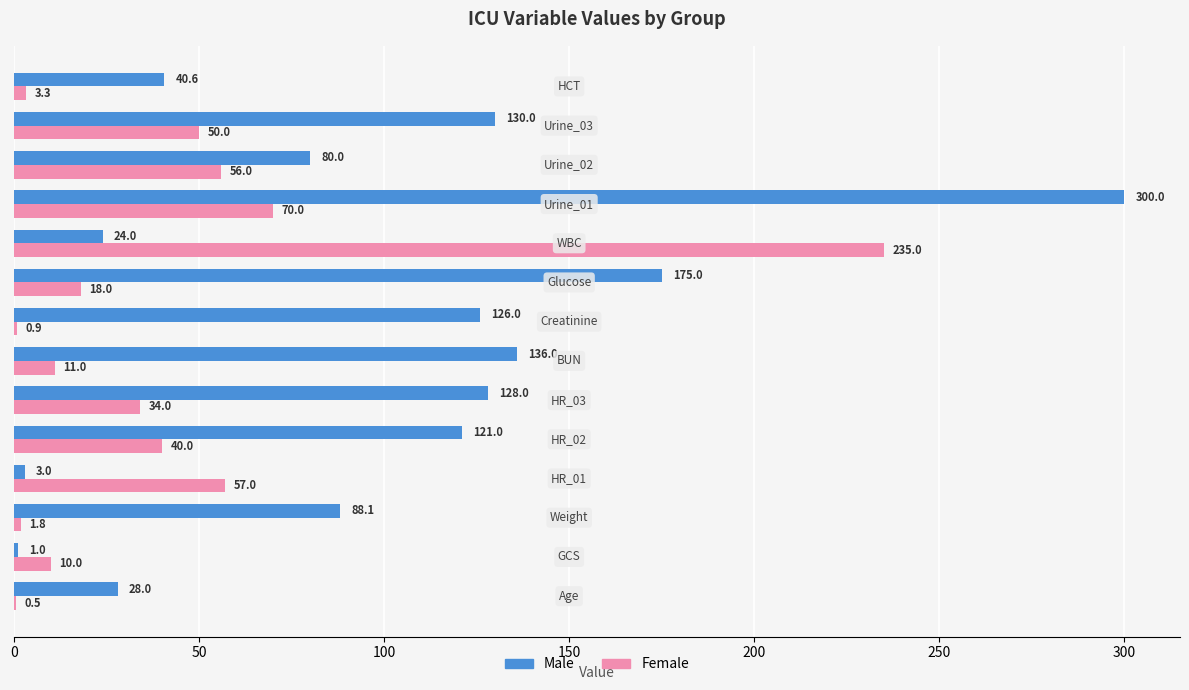

Which series has the largest total across all categories?

Male